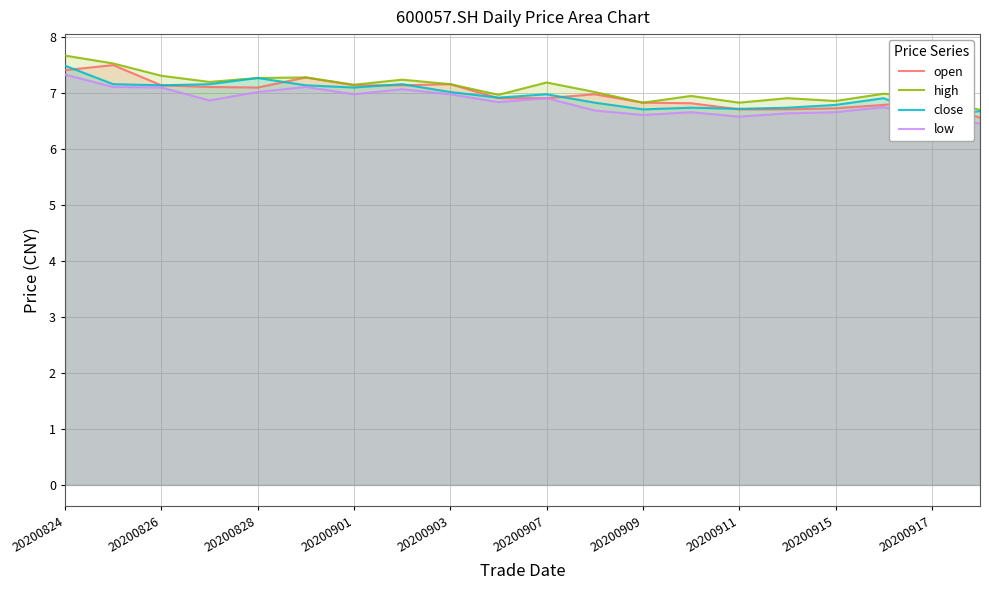

Which series has the largest total across all categories?

high